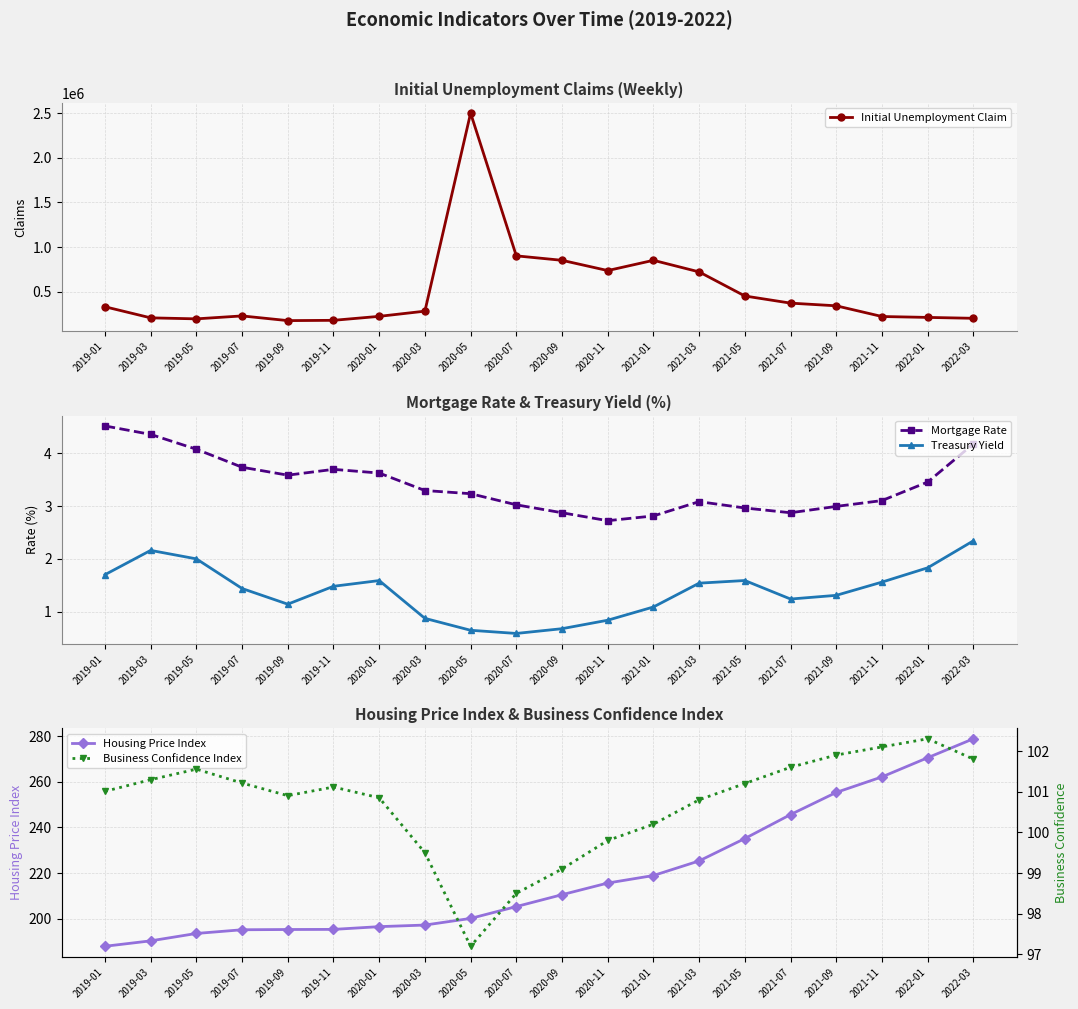

Rank the categories by Housing Price Index value from lowest to highest.

2019-01, 2019-03, 2019-05, 2019-07, 2019-09, 2019-11, 2020-01, 2020-03, 2020-05, 2020-07, 2020-09, 2020-11, 2021-01, 2021-03, 2021-05, 2021-07, 2021-09, 2021-11, 2022-01, 2022-03